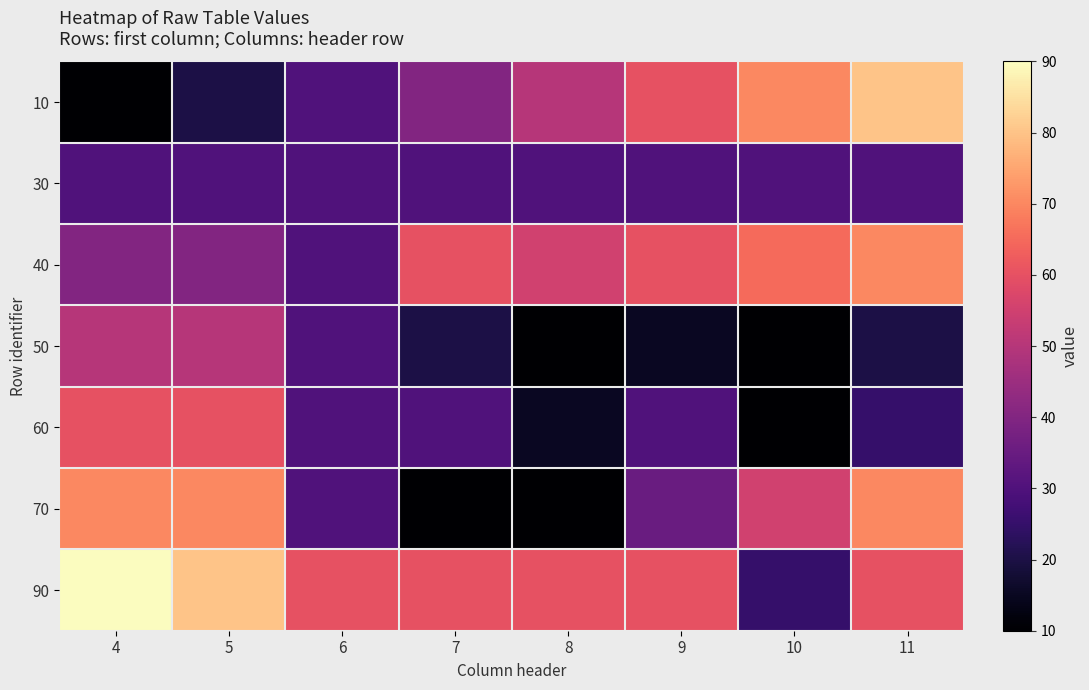

Reading left to right, extract all data points from this chart.

10: 4=10	5=20	6=30	7=40	8=50	9=60	10=70	11=80
30: 4=30	5=30	6=30	7=30	8=30	9=30	10=30	11=30
40: 4=40	5=40	6=30	7=60	8=55	9=60	10=65	11=70
50: 4=50	5=50	6=30	7=20	8=10	9=15	10=10	11=20
60: 4=60	5=60	6=30	7=30	8=15	9=30	10=10	11=25
70: 4=70	5=70	6=30	7=10	8=10	9=35	10=55	11=70
90: 4=90	5=80	6=60	7=60	8=60	9=60	10=25	11=60